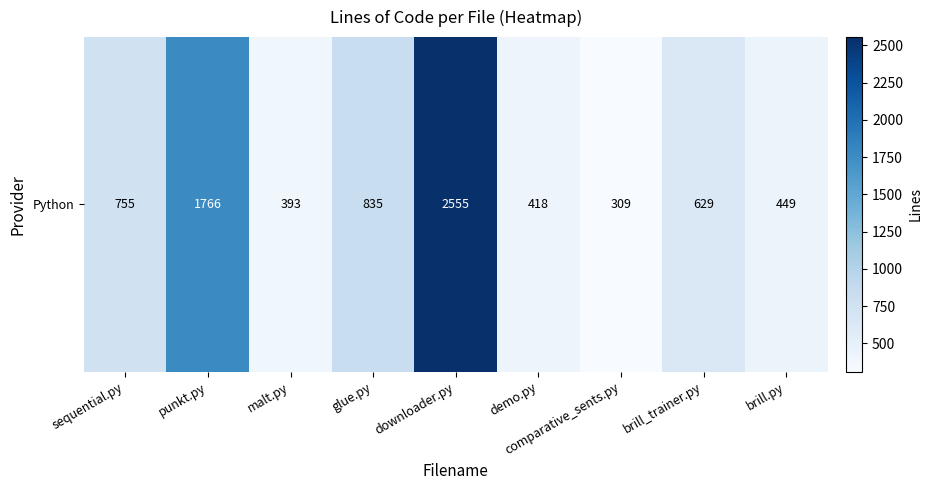

Reading left to right, list all the values displayed in this chart.

sequential.py=755	punkt.py=1766	malt.py=393	glue.py=835	downloader.py=2555	demo.py=418	comparative_sents.py=309	brill_trainer.py=629	brill.py=449